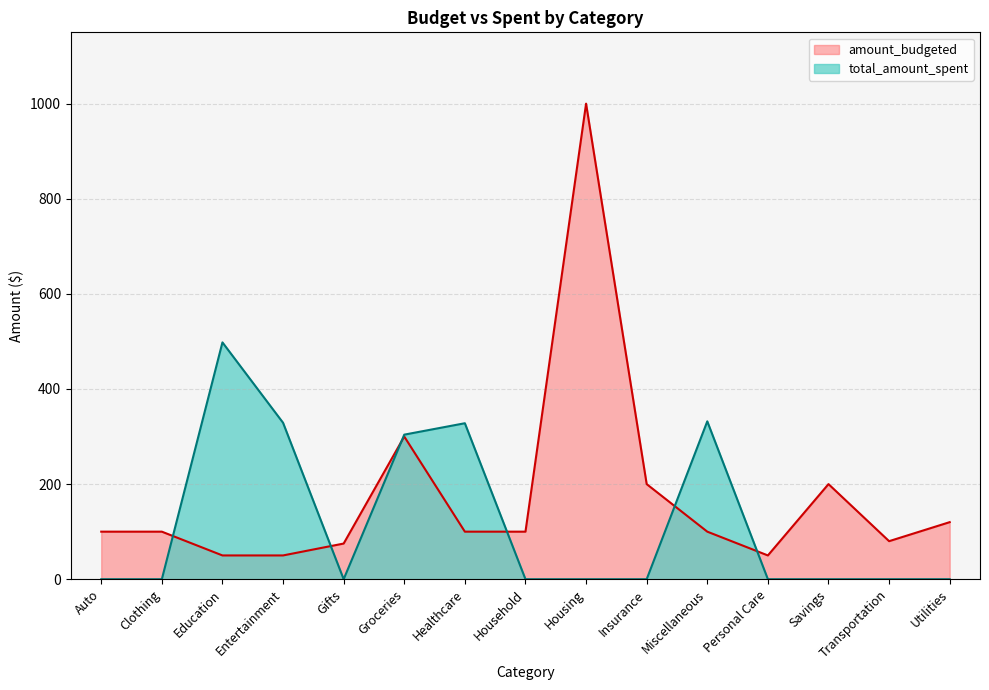

What is the difference between the maximum and minimum values in the amount_budgeted series?

950